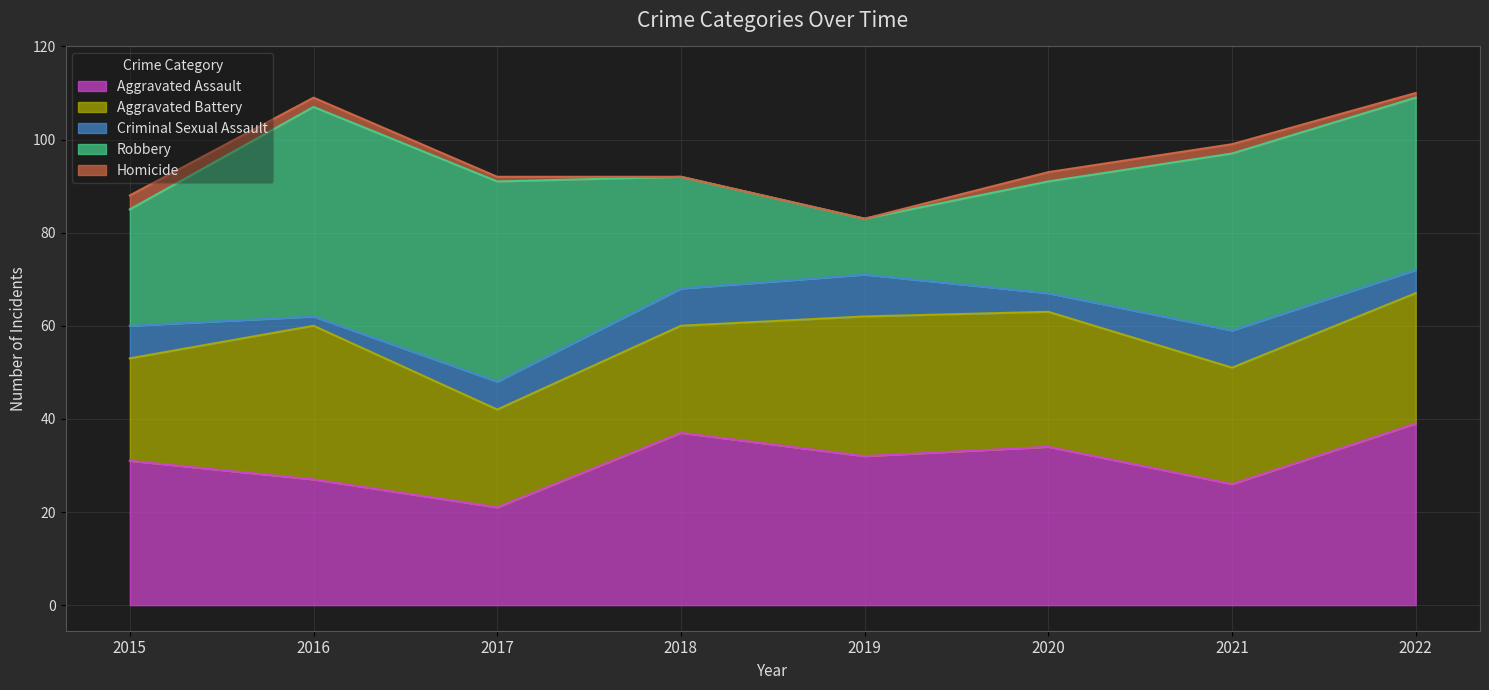

What are all the series names shown in the legend?

Aggravated Assault, Aggravated Battery, Criminal Sexual Assault, Robbery, Homicide